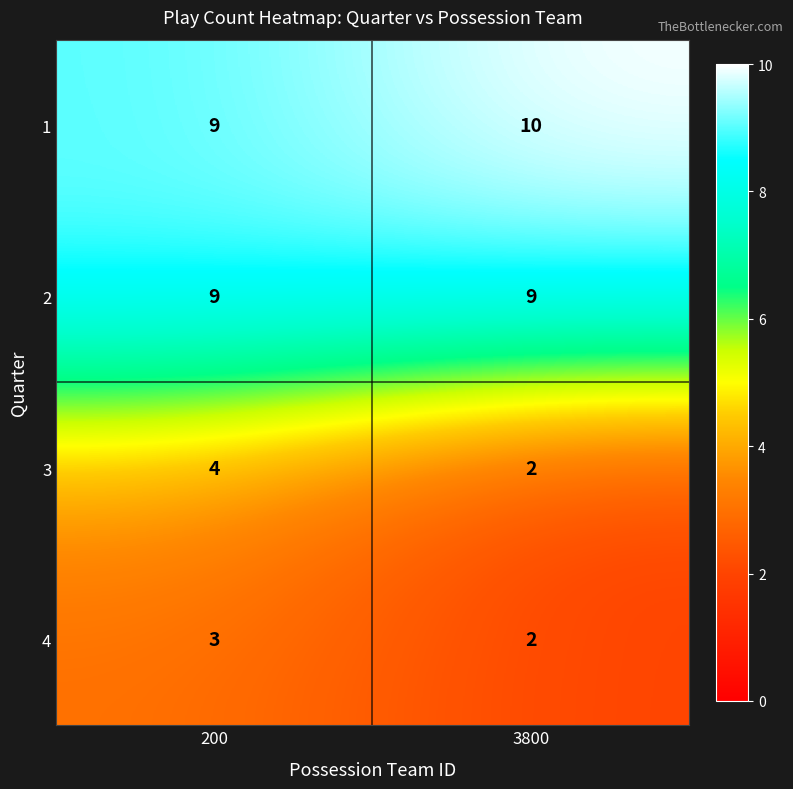

What is the sum of the 4 values at 200 and 3800?

5